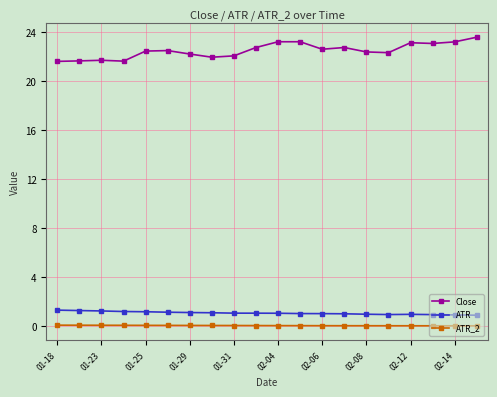

What is the difference between the maximum and minimum values in the Close series?

2.0